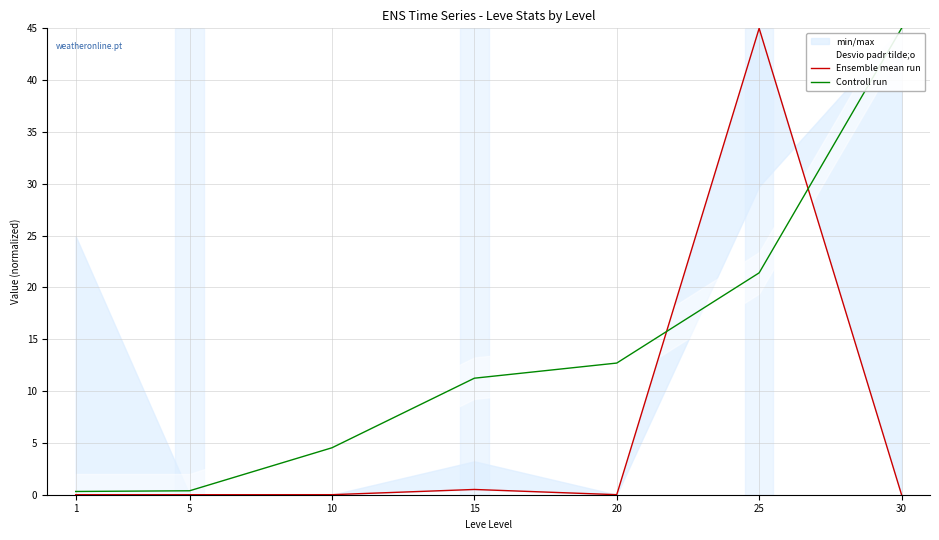

Which series has the widest spread of values?

Ensemble mean run